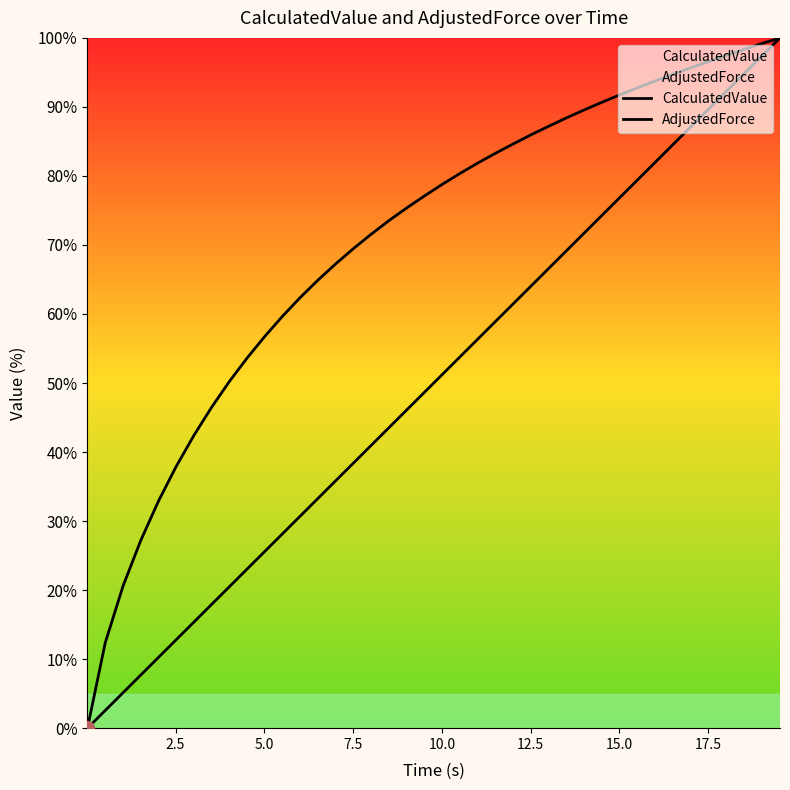

What is the average value of the AdjustedForce series?

70.3